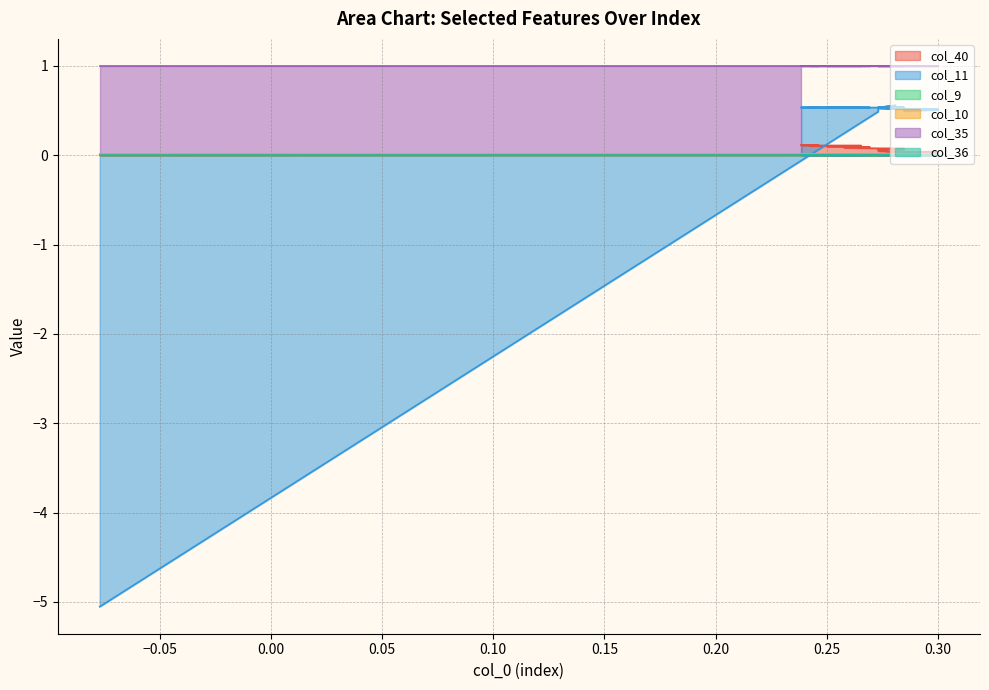

At how many categories does at least one series exceed -2?

40